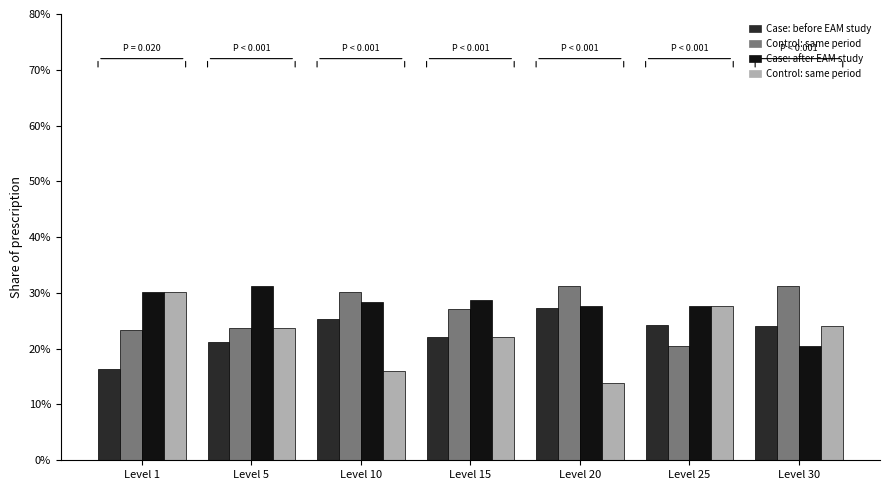

What is the maximum value shown in the chart?

31.3